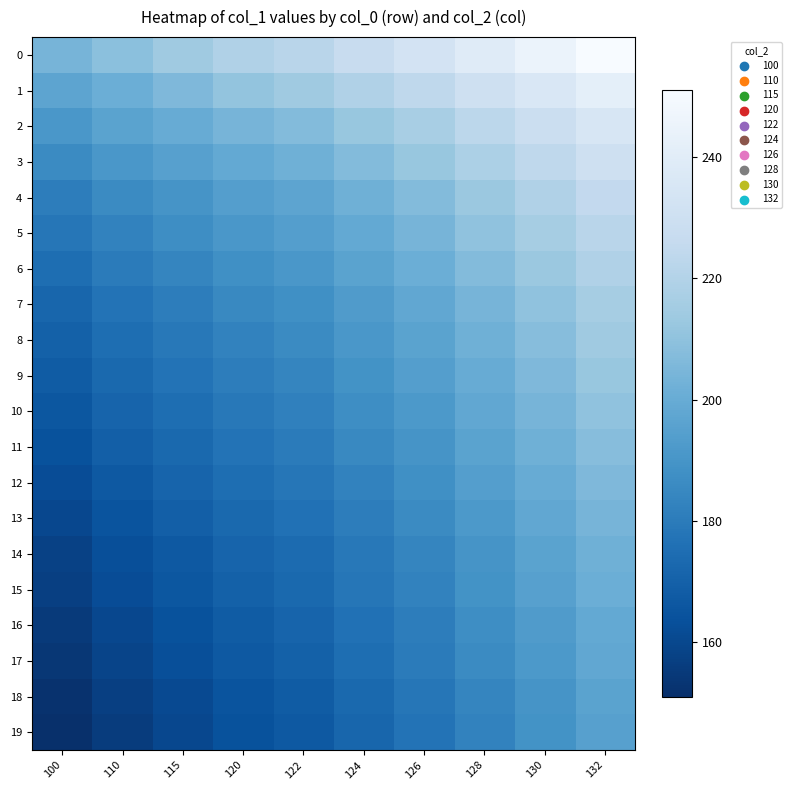

What is the total value across all series at 122?

3724